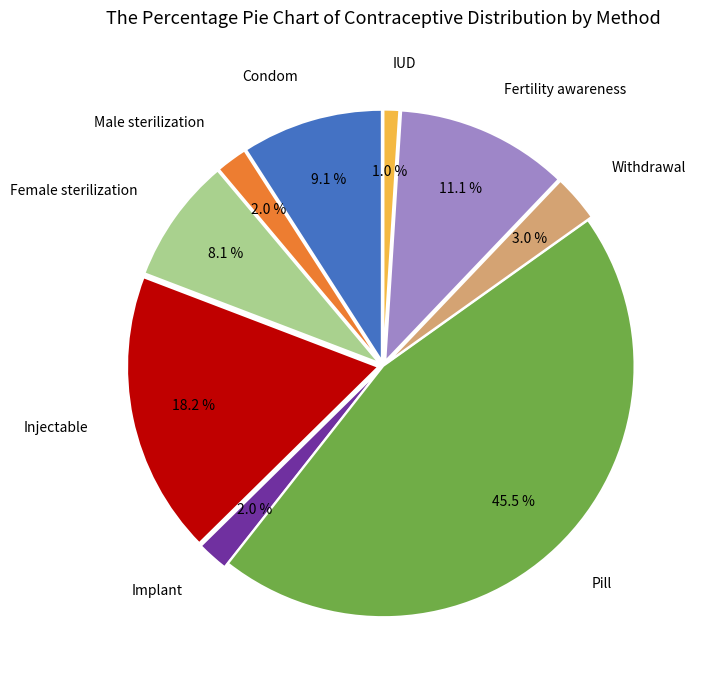

How many segments does this pie chart have?

9